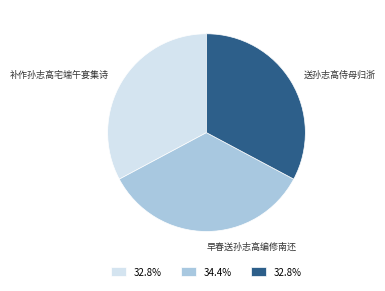

Does any single category account for the majority?

No